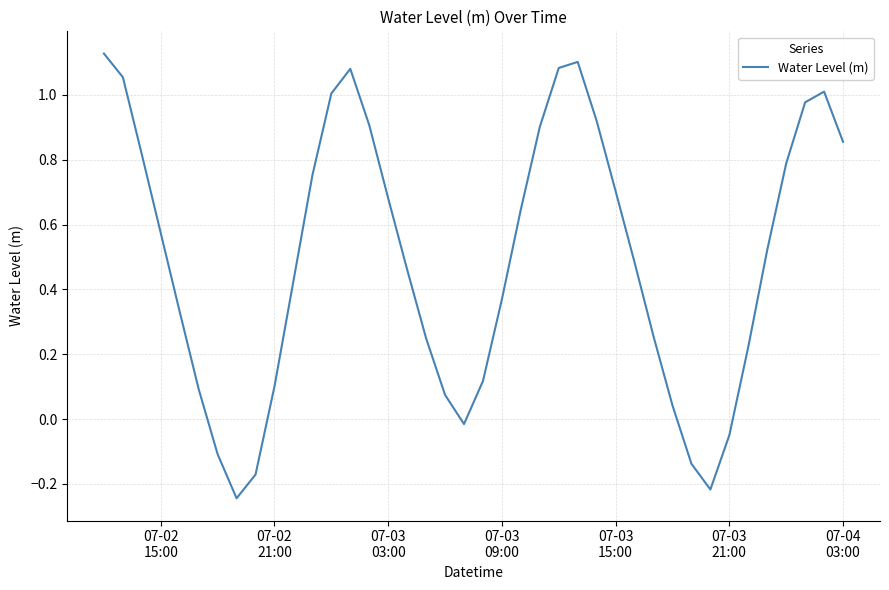

What is the difference between the maximum and minimum values?

1.4